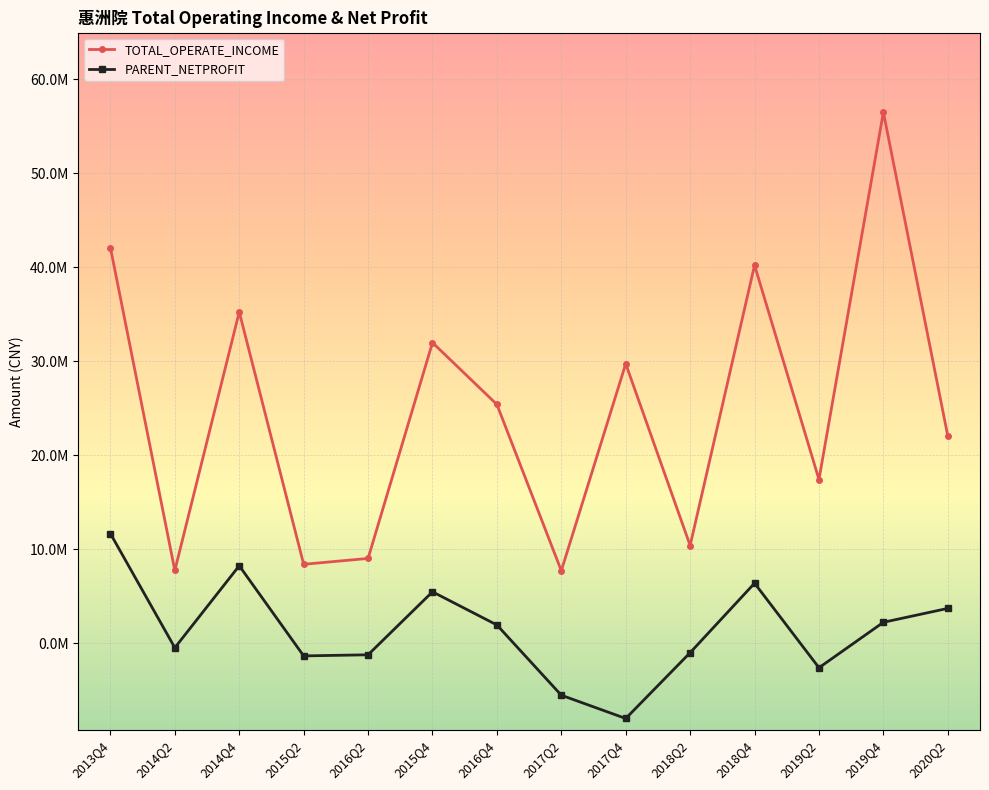

At which category is the sum across all series the highest?

2019Q4